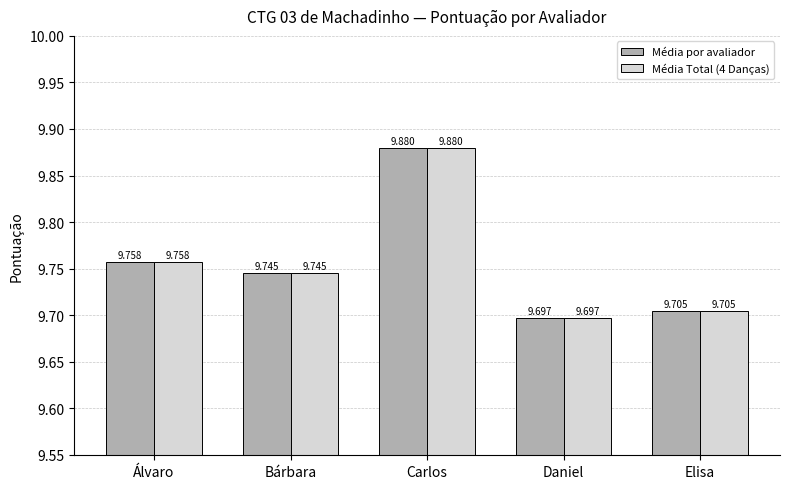

At which label is Média por avaliador closest to 9?

Daniel